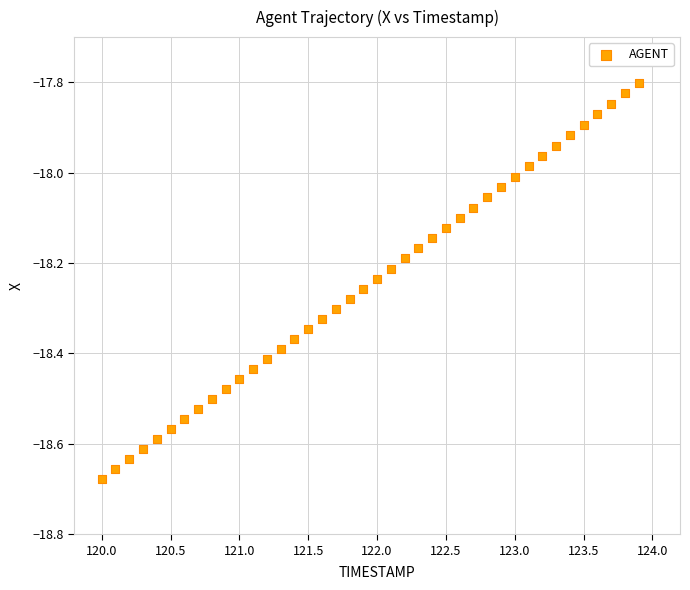

What is the range of X values (max minus min)?

3.9